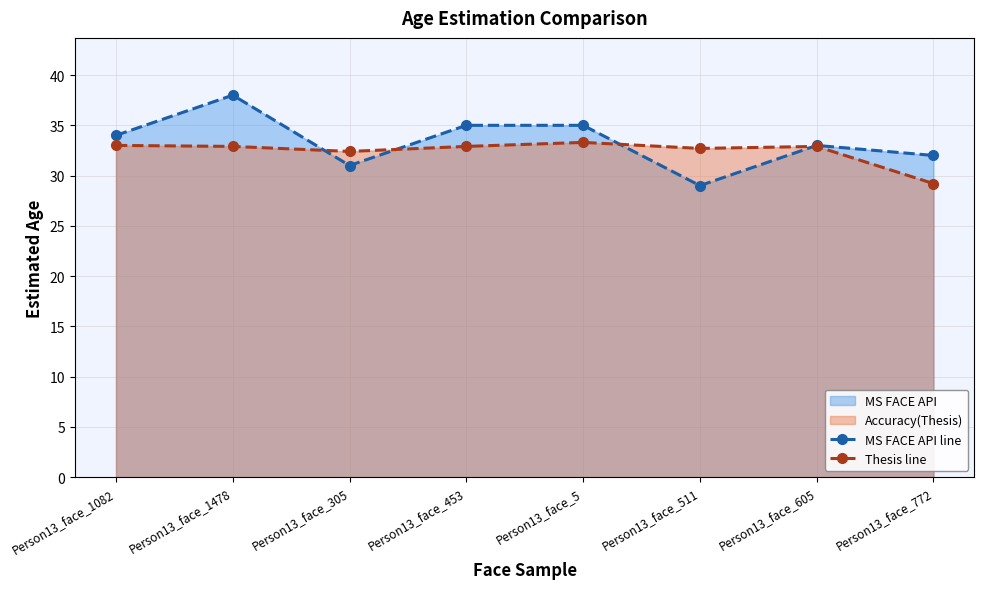

Rank the series by their average value, from highest to lowest.

MS FACE API line, Thesis line